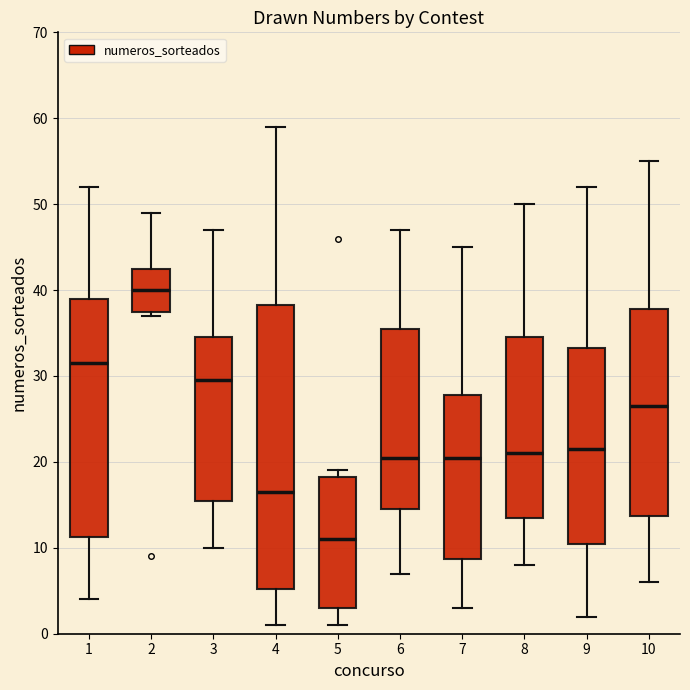

Comparing the boxes themselves (not the whiskers), which one is the tallest?

4